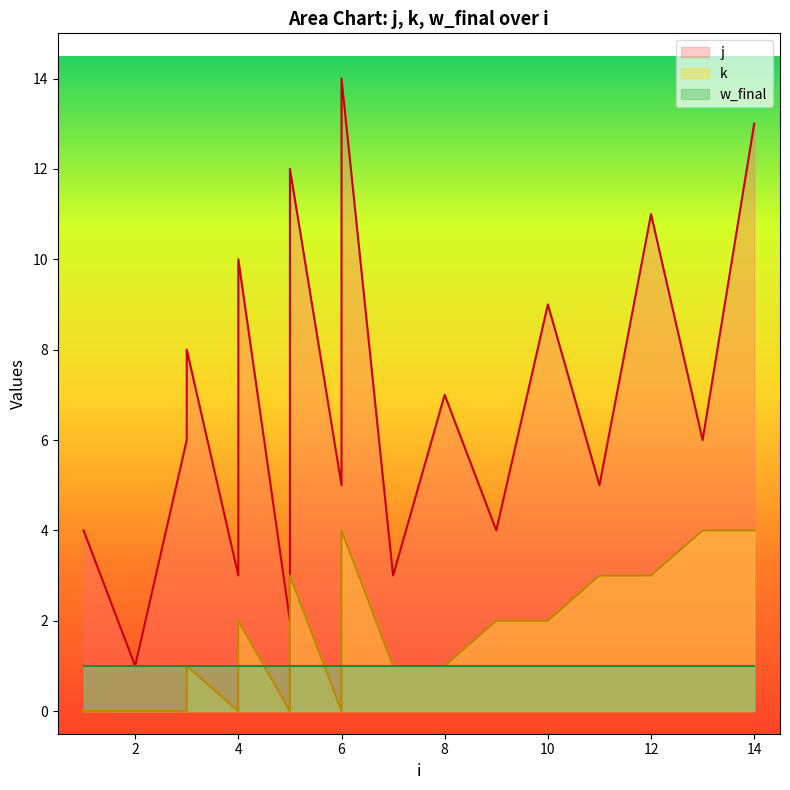

Reading left to right, what are all the values shown in this chart?

j: 4	1	6	8	3	10	2	12	5	14	3	7	4	9	5	11	6	13
k: 0	0	0	1	0	2	0	3	0	4	1	1	2	2	3	3	4	4